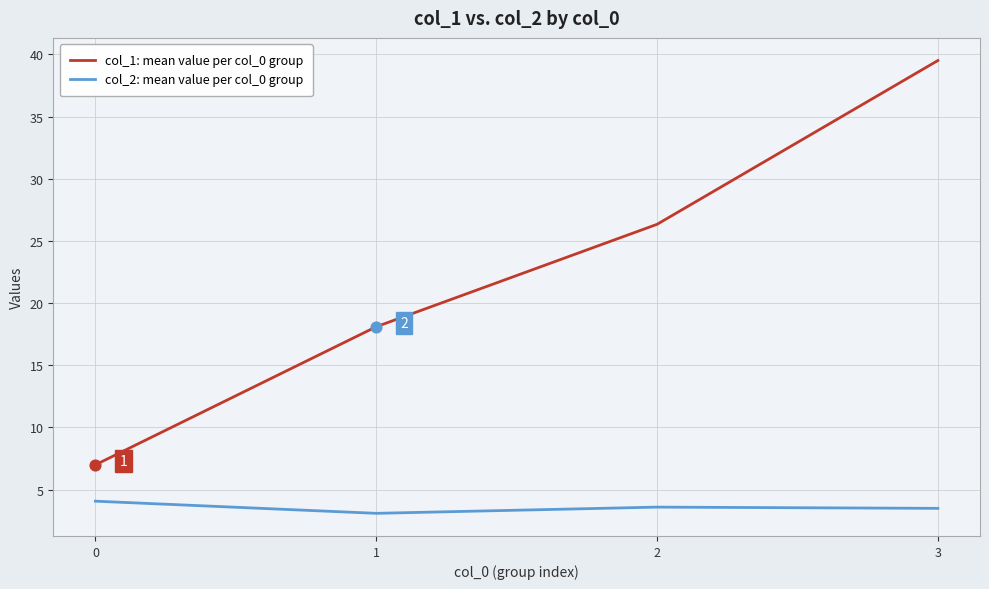

Is the value of col_2: mean value per col_0 group at 3 greater than the value of col_1: mean value per col_0 group at 2?

No